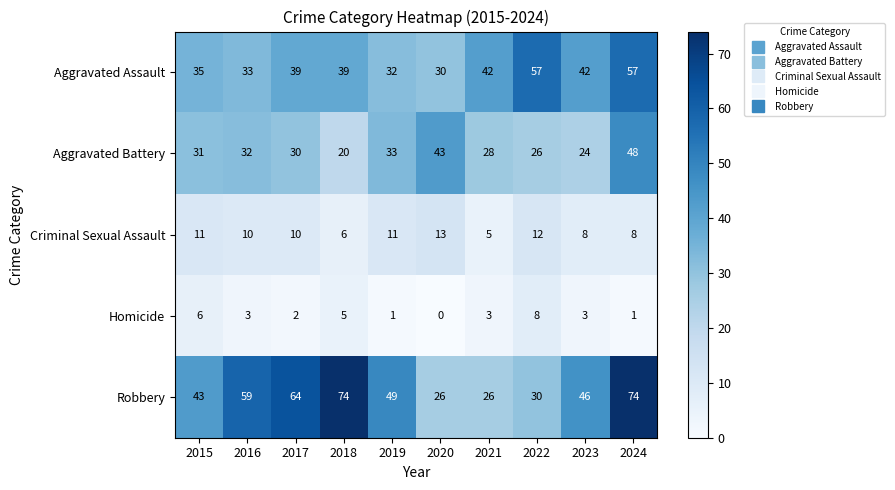

At how many categories does at least one series exceed 40?

10